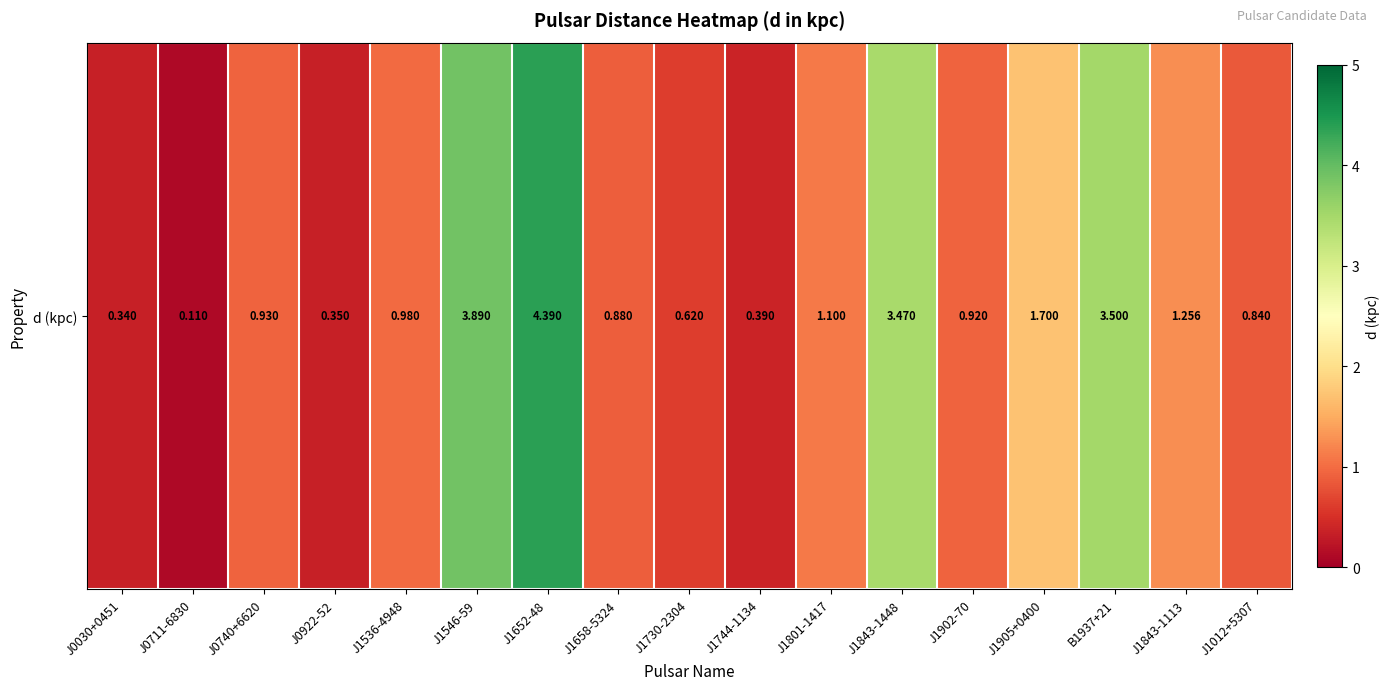

List the labels in order of value, smallest first.

J0711-6830, J0030+0451, J0922-52, J1744-1134, J1730-2304, J1012+5307, J1658-5324, J1902-70, J0740+6620, J1536-4948, J1801-1417, J1843-1113, J1905+0400, J1843-1448, B1937+21, J1546-59, J1652-48